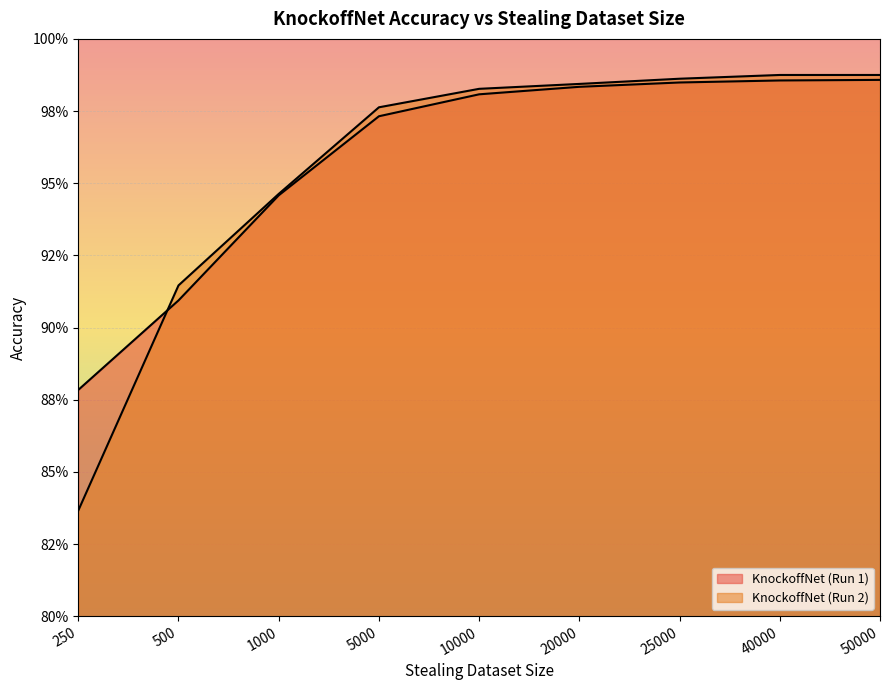

What is the sum of all KnockoffNet (Run 2) values?

8.6